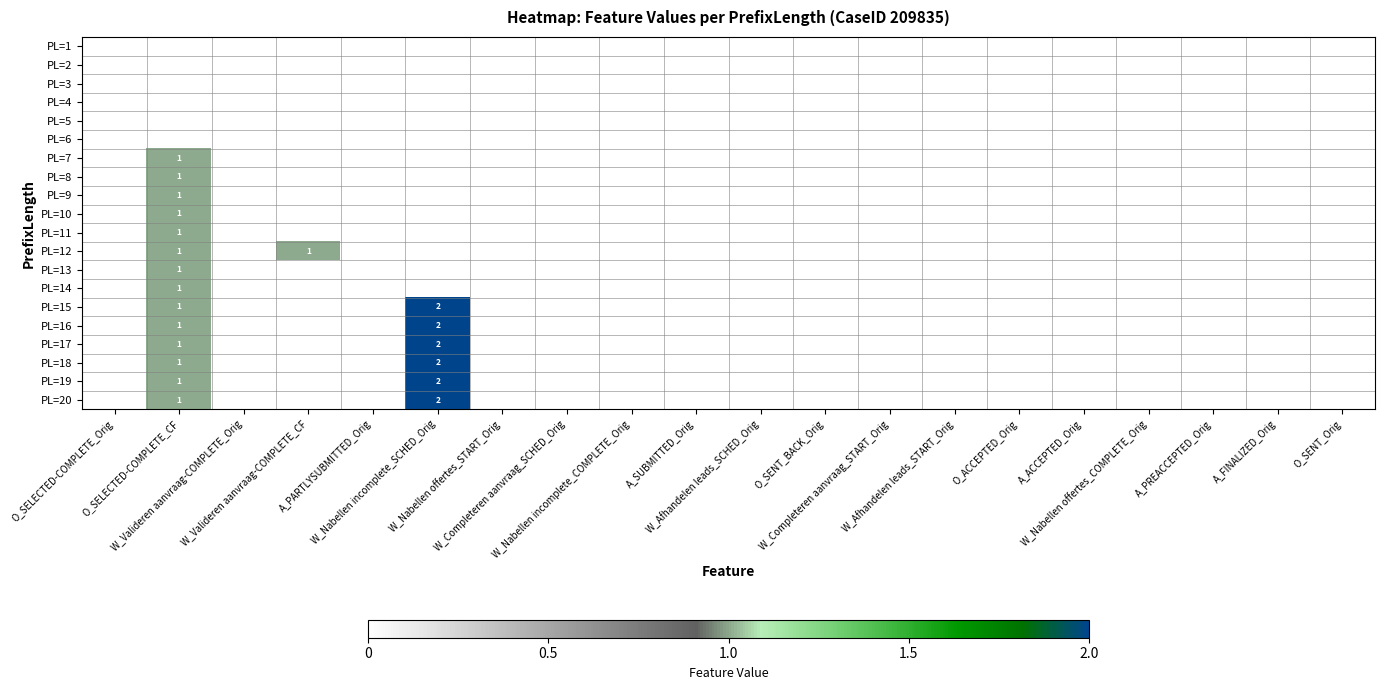

Count the PL=16 values in the range 0 to 1.

19